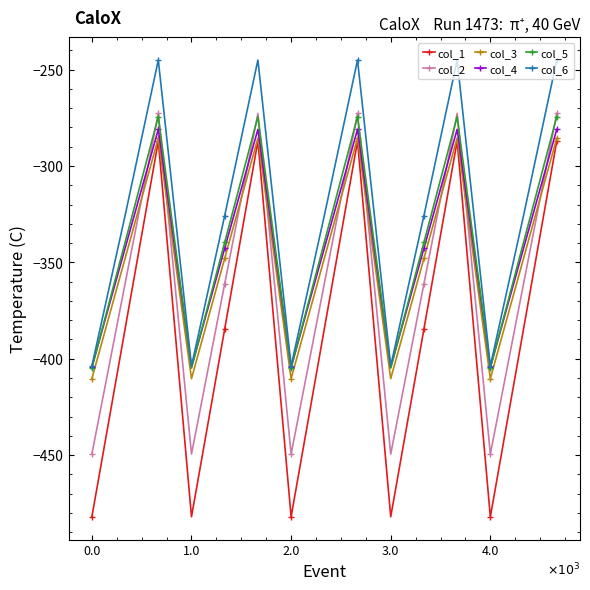

True or false: col_6 and col_3 intersect in this chart.

False